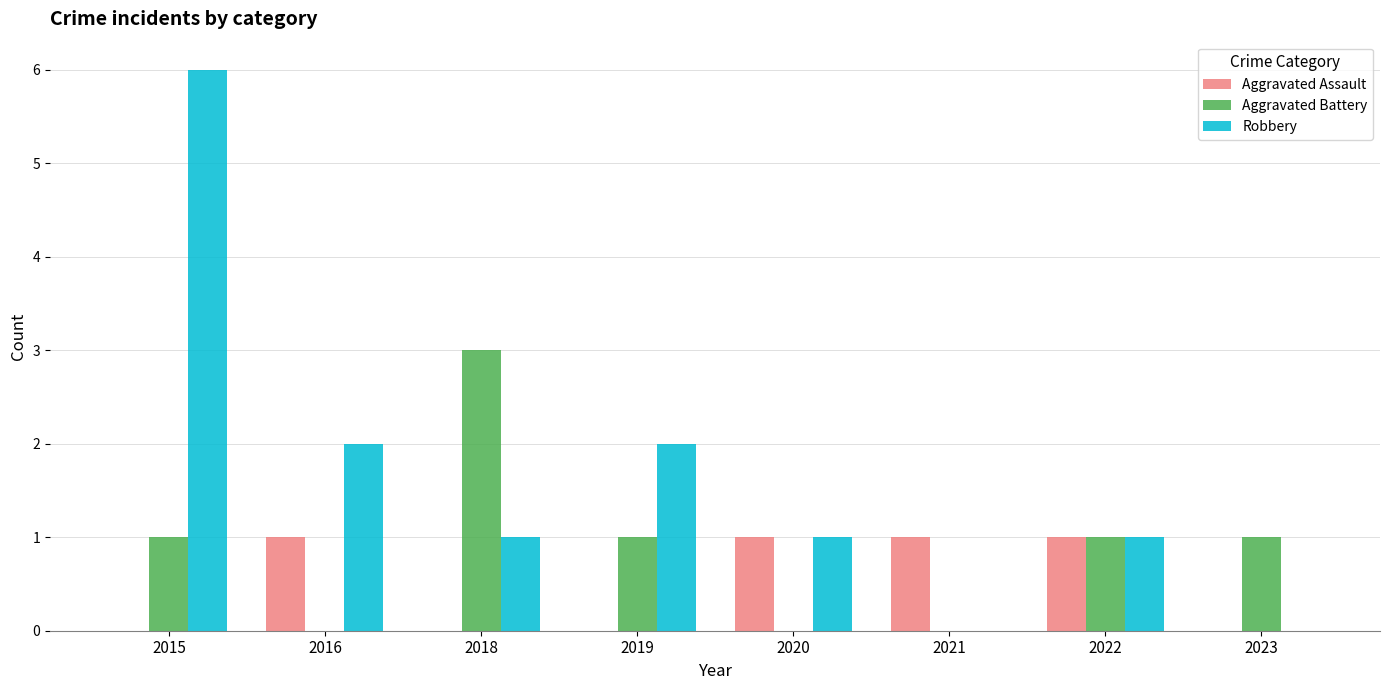

What is the greatest value displayed?

6